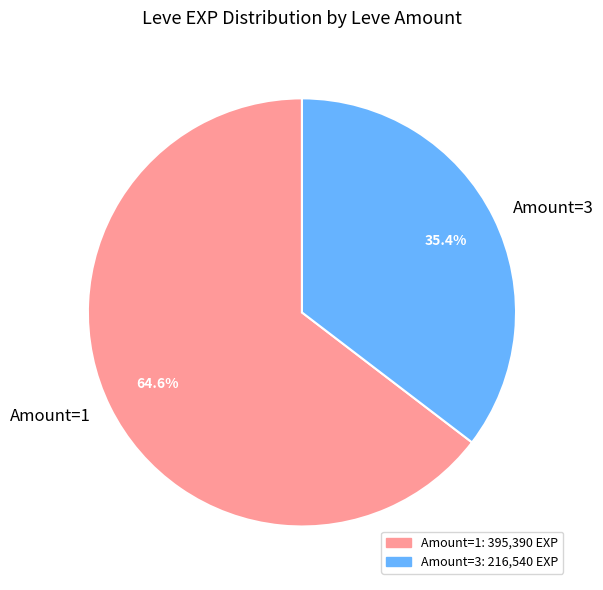

Which category has the smallest portion of the pie?

Amount=3